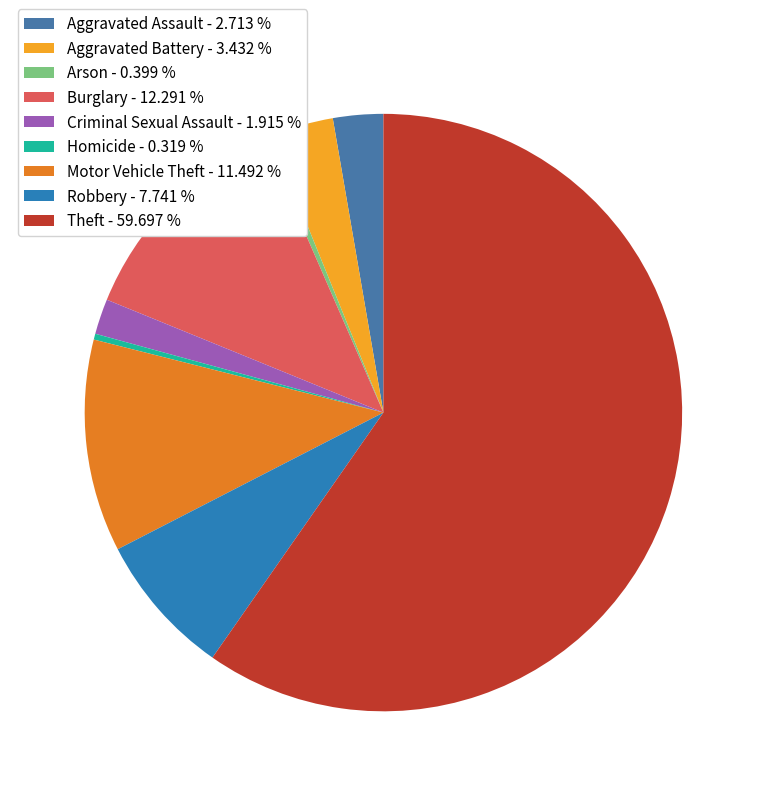

What percentage is the Robbery slice, to the nearest percent?

8%